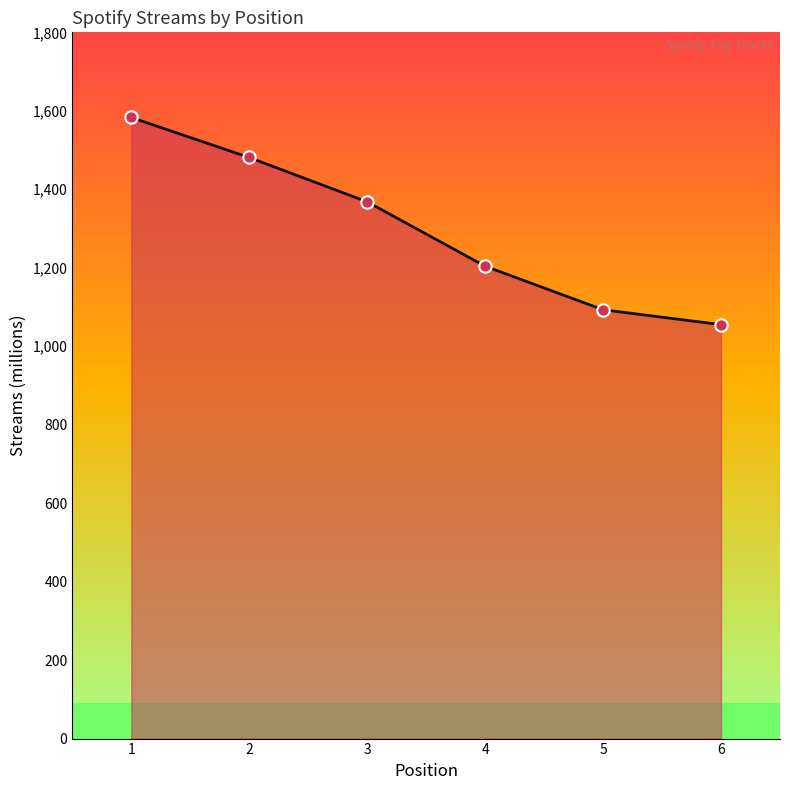

What is the change in value from 4 to 6?

-149